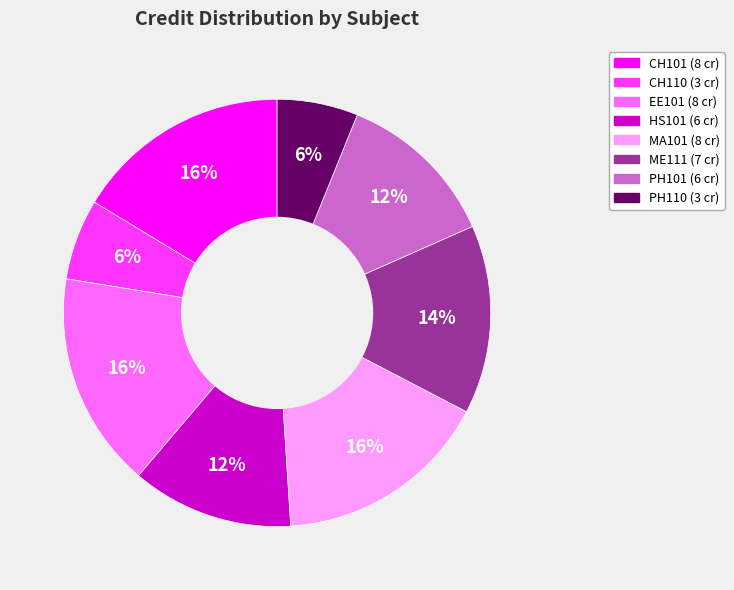

How many segments does this pie chart have?

8